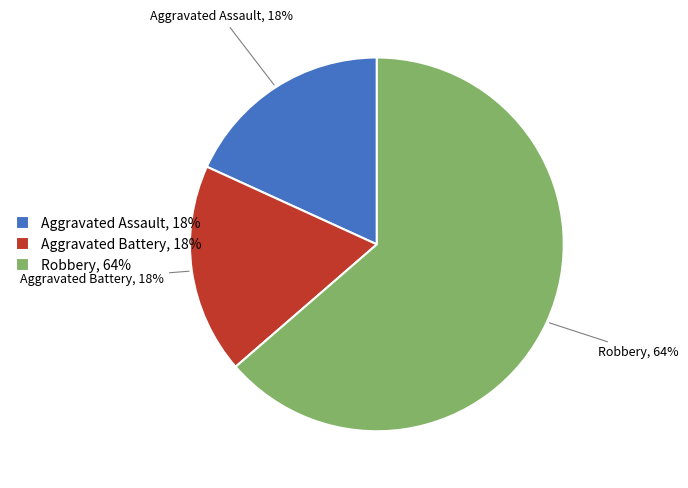

Count the number of slices in the pie.

3